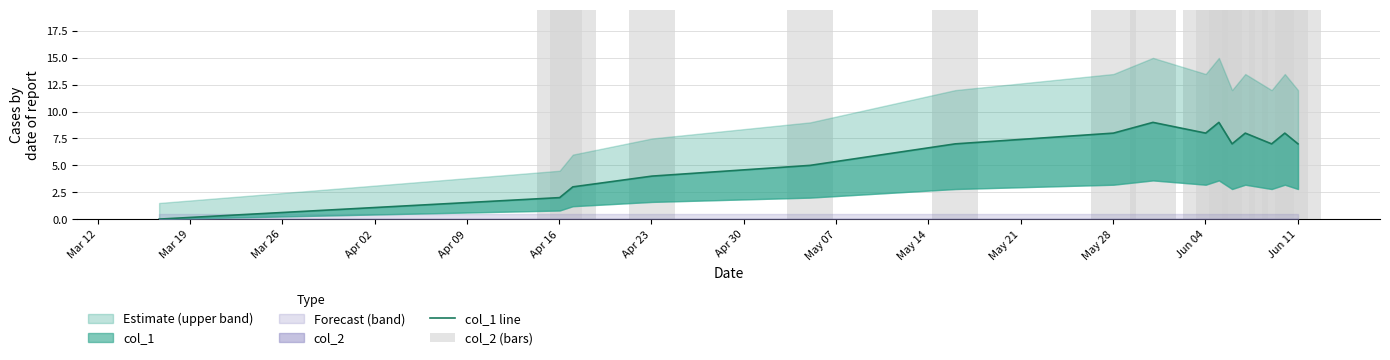

What position from the left is Apr 09?

5